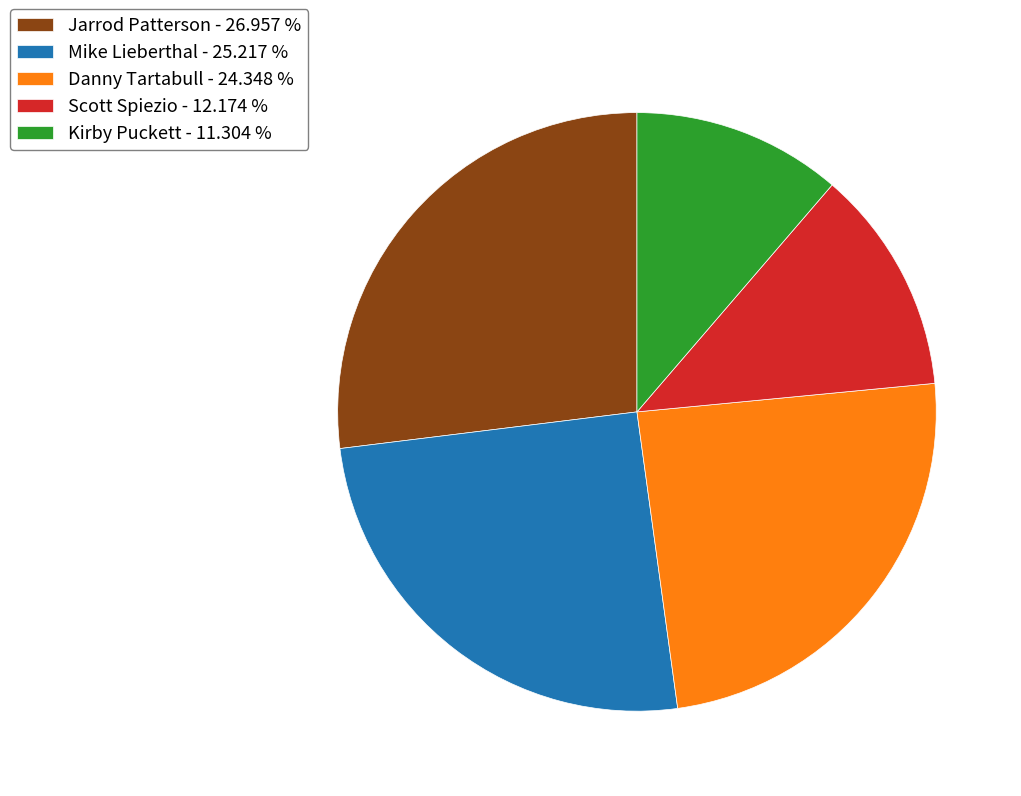

Rank the categories by value from highest to lowest.

Jarrod Patterson, Mike Lieberthal, Danny Tartabull, Scott Spiezio, Kirby Puckett